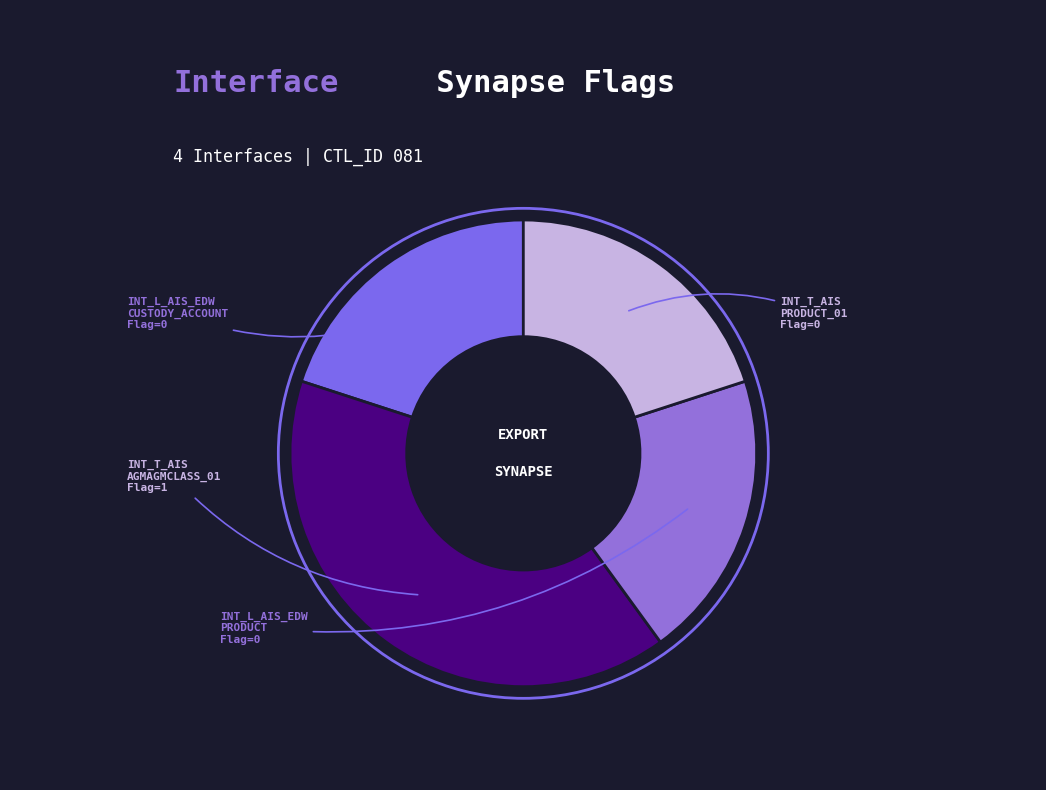

How many slices are in this pie chart?

4